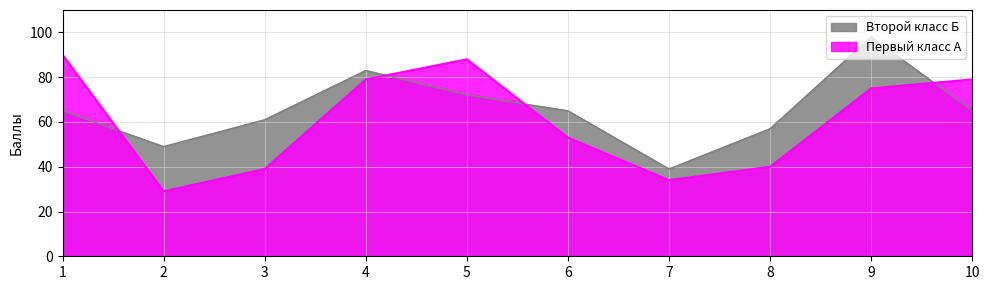

What is the value of the Первый класс А point at the 7th from the left?

34